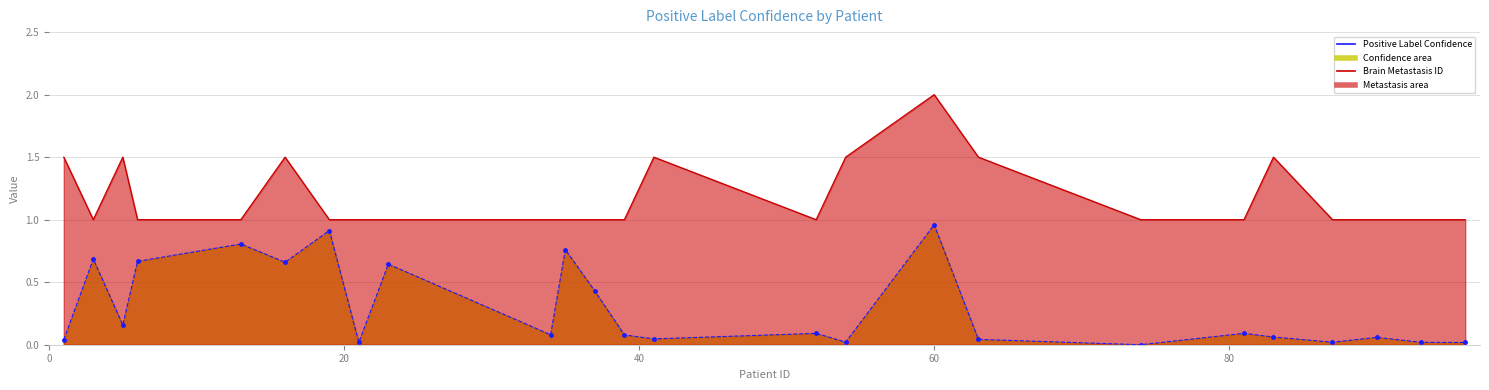

Which series has the widest spread of values?

Brain Metastasis ID